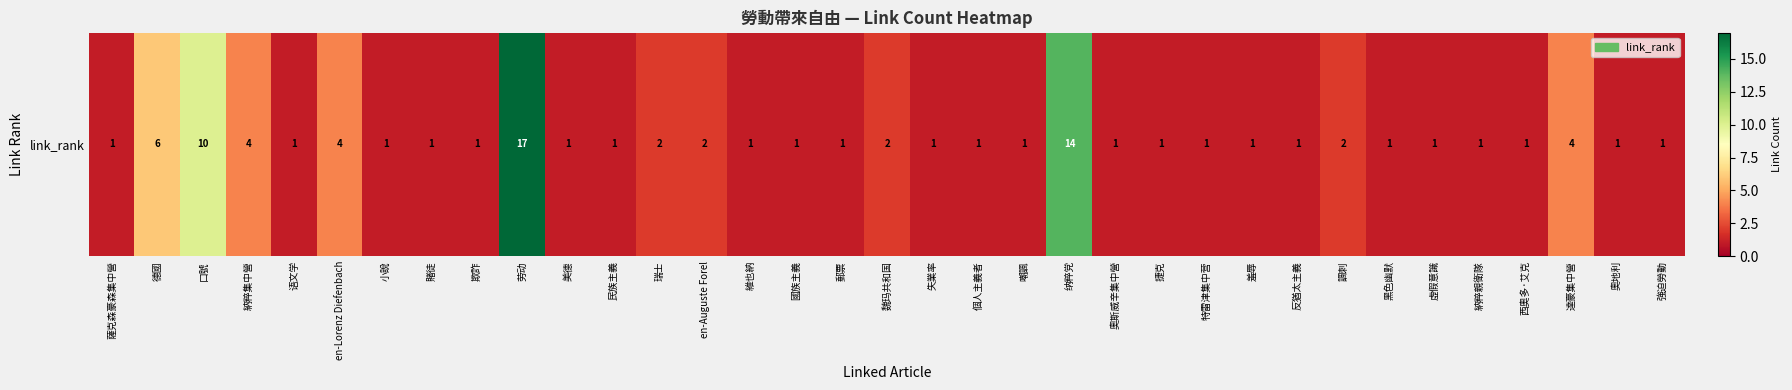

Rank the categories by value from lowest to highest.

薩克森豪森集中營, 语文学, 小說, 賭徒, 欺詐, 美德, 民族主義, 維也納, 國族主義, 郵票, 失業率, 個人主義者, 嘲諷, 奧斯威辛集中營, 捷克, 特雷津集中营, 羞辱, 反猶太主義, 黑色幽默, 虛假意識, 納粹親衛隊, 西奧多·艾克, 奧地利, 強迫勞動, 瑞士, en-Auguste Forel, 魏玛共和国, 諷刺, 納粹集中營, en-Lorenz Diefenbach, 達豪集中營, 德國, 口號, 纳粹党, 劳动